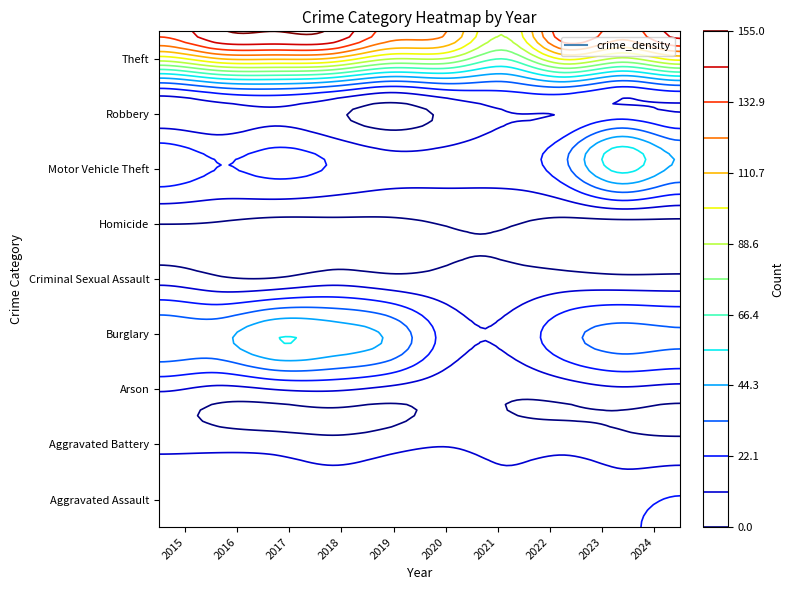

Where does the Aggravated Battery series first go above 14?

2016